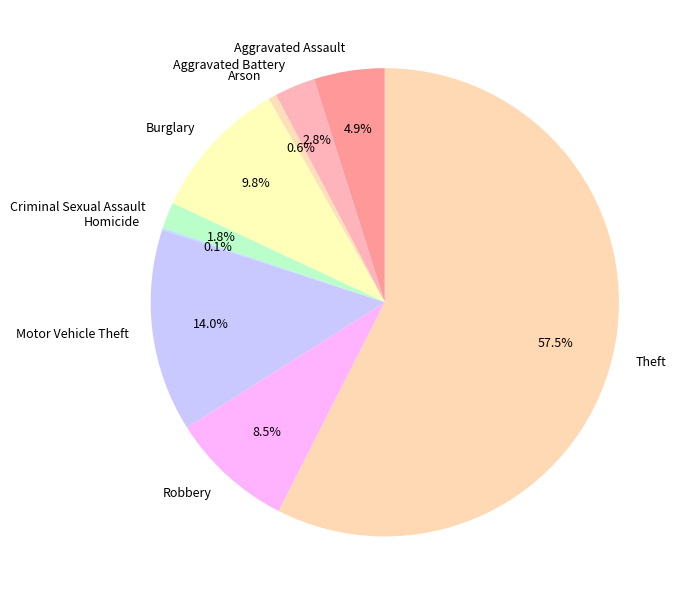

To the nearest percent, what is the average slice percentage?

11%